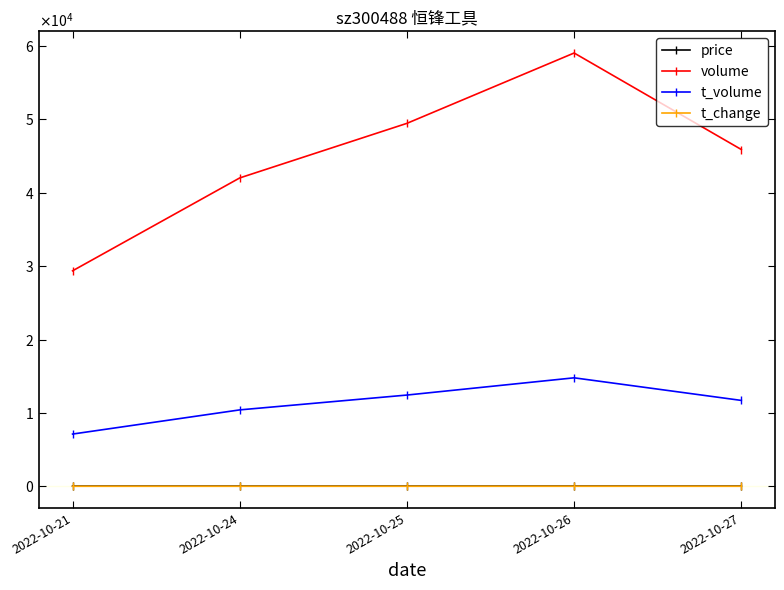

In volume, how many points are higher than both neighbors (excluding endpoints)?

1